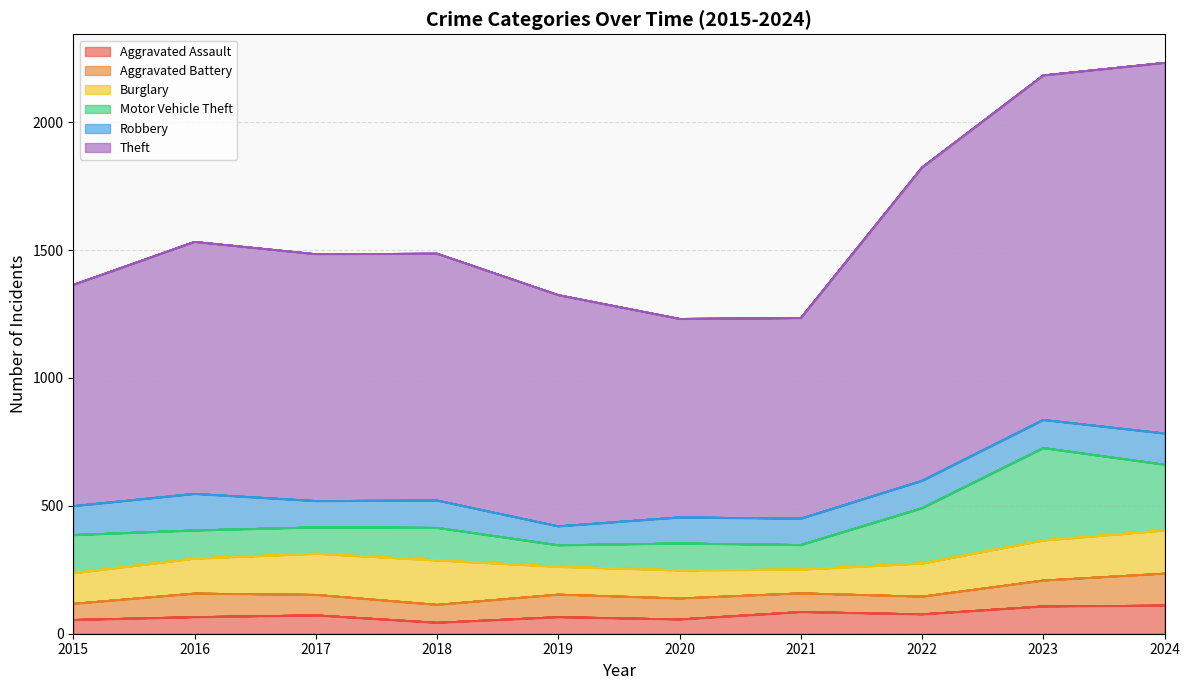

Which series has the largest total across all categories?

Theft